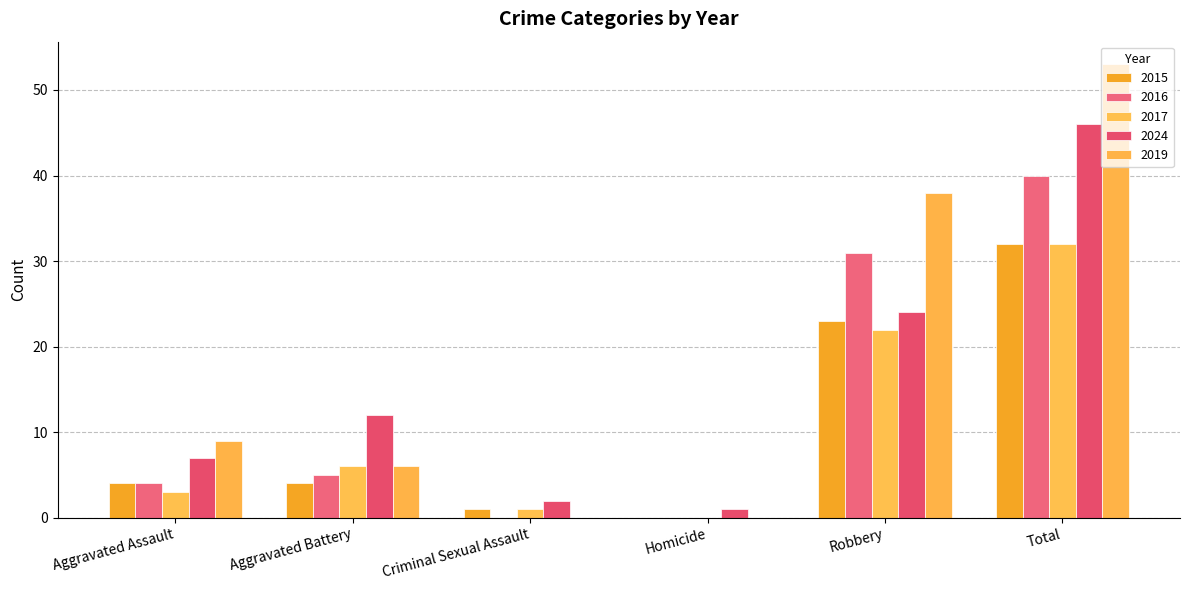

Is it true that 2024 equals 3 at Criminal Sexual Assault?

False